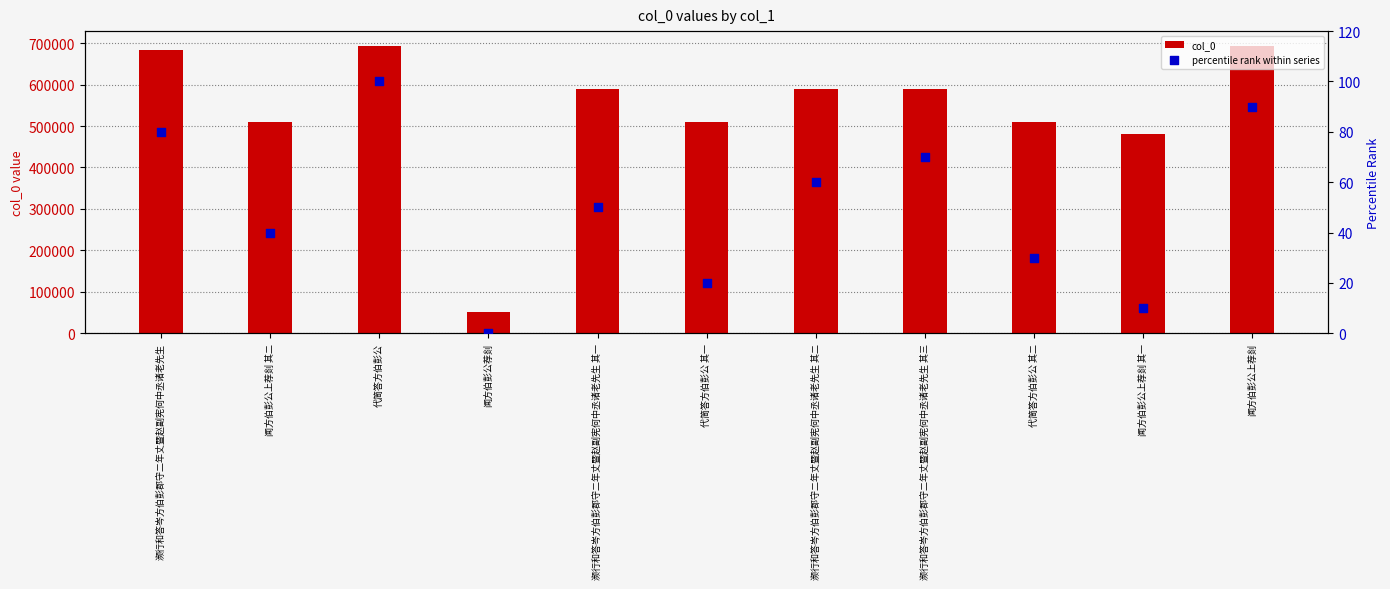

At which category is the sum across all series the highest?

代简答方伯彭公